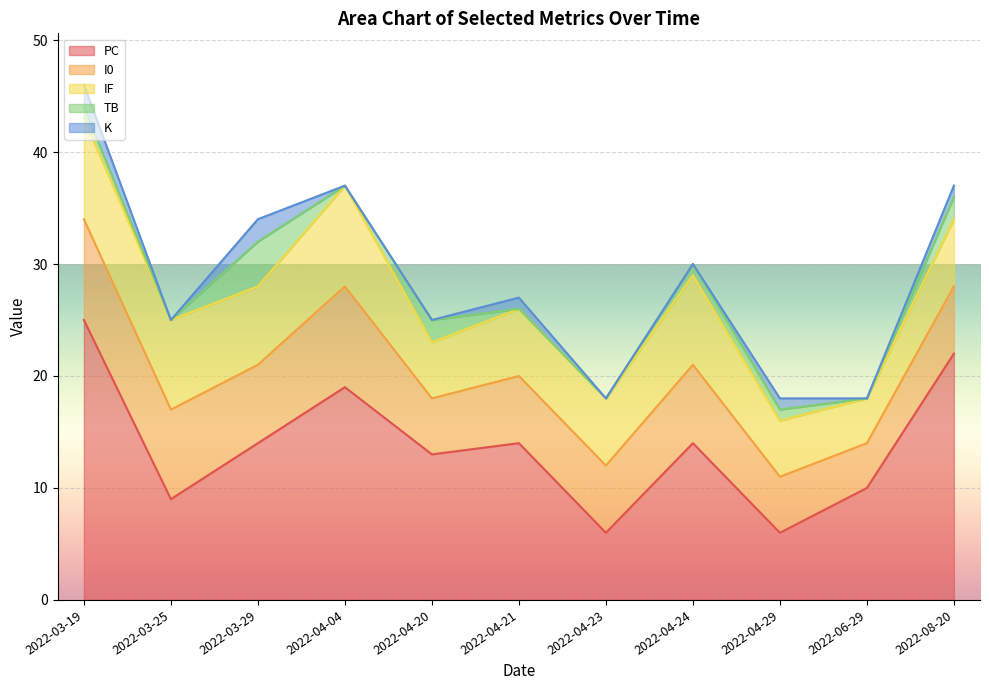

At how many categories does at least one series exceed 7?

9